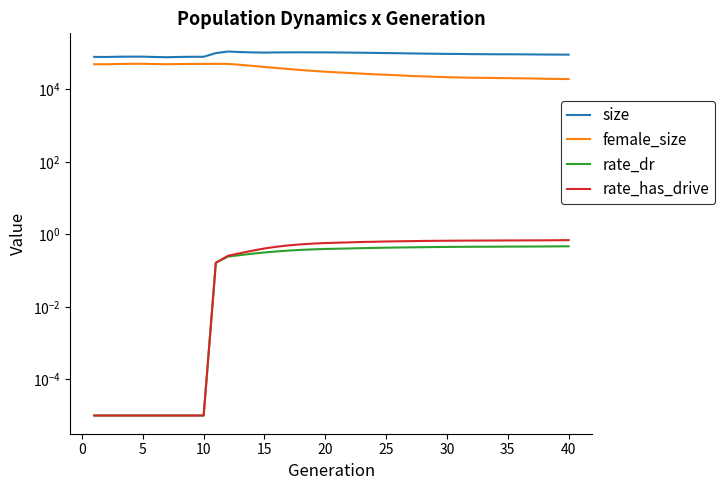

True or false: female_size and size cross at least once.

False